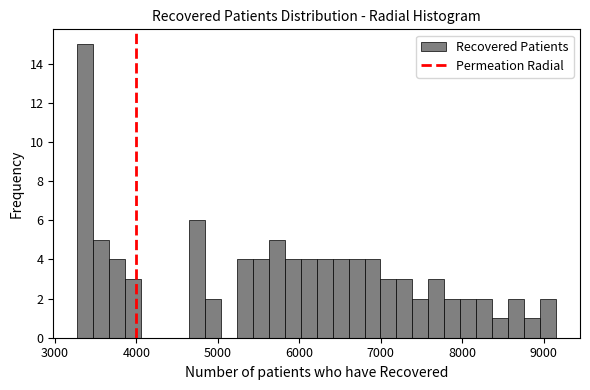

Read against the x-axis, roughly where is the centre of the tallest bar?

3400